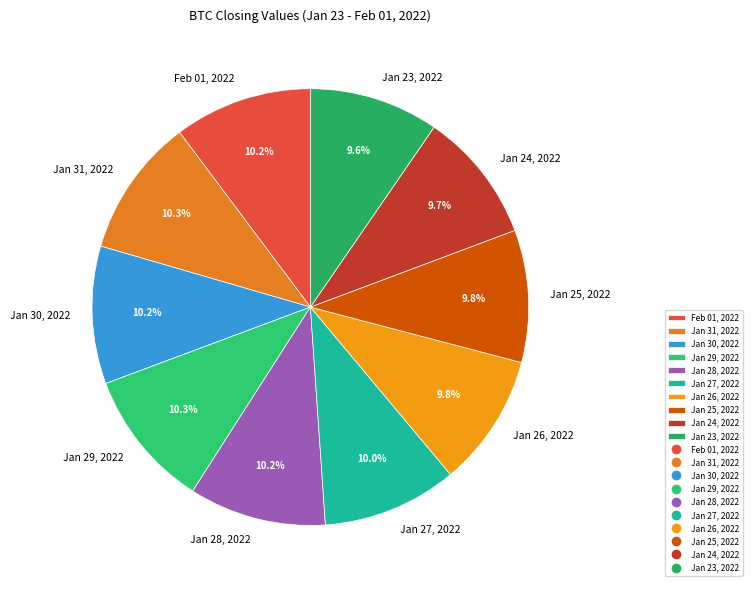

What percentage is the Feb 01, 2022 slice, to the nearest percent?

10%